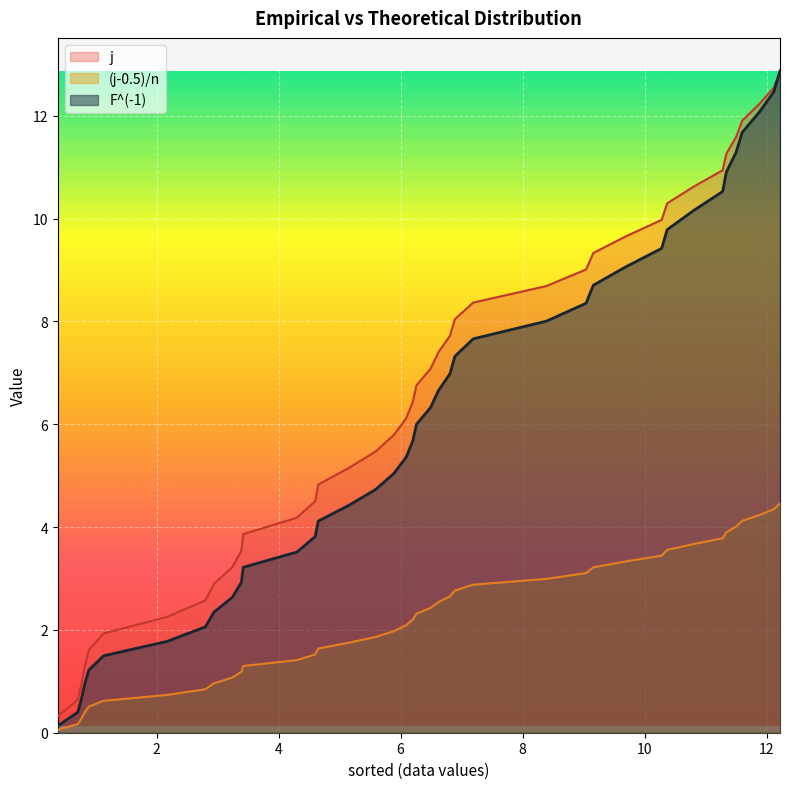

At which label does F^(-1) first exceed 5?

5.89